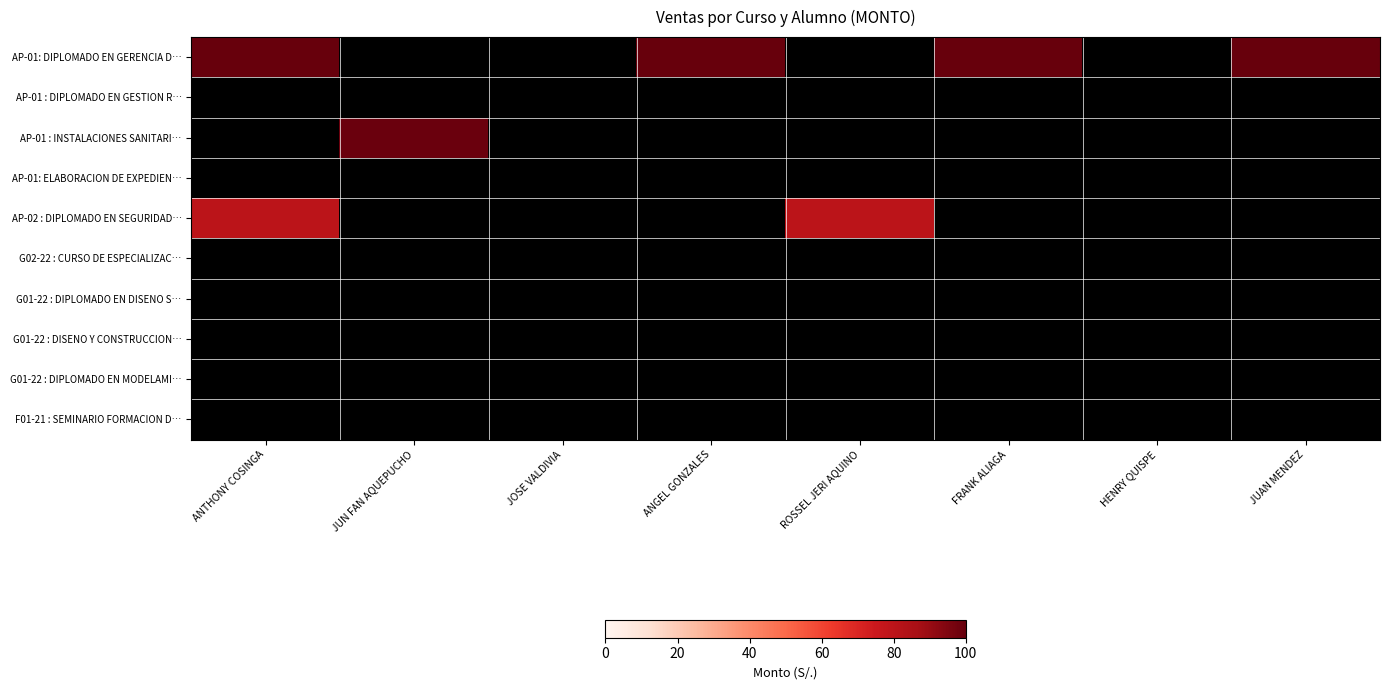

How many data points does each series have?

8